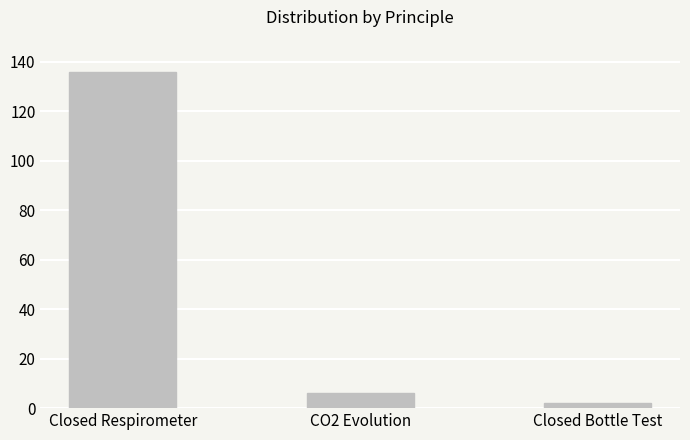

Does the chart contain any negative values?

No